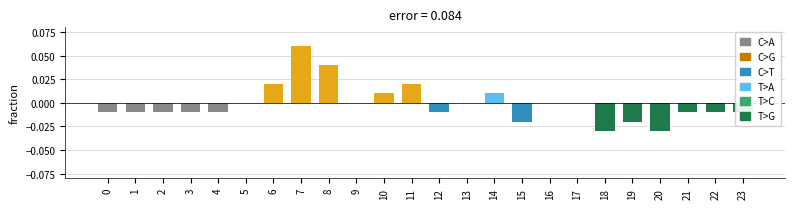

Are the bars horizontal?

No